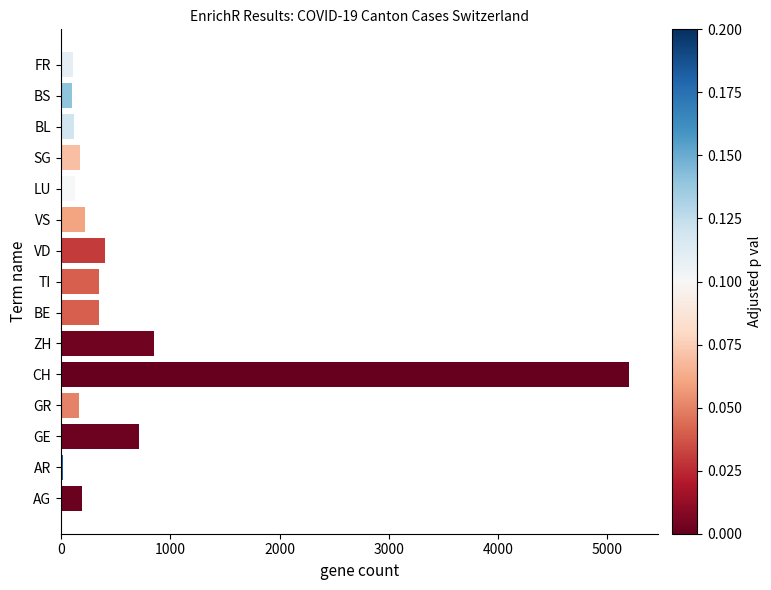

The value at TI is 350. True or false?

True